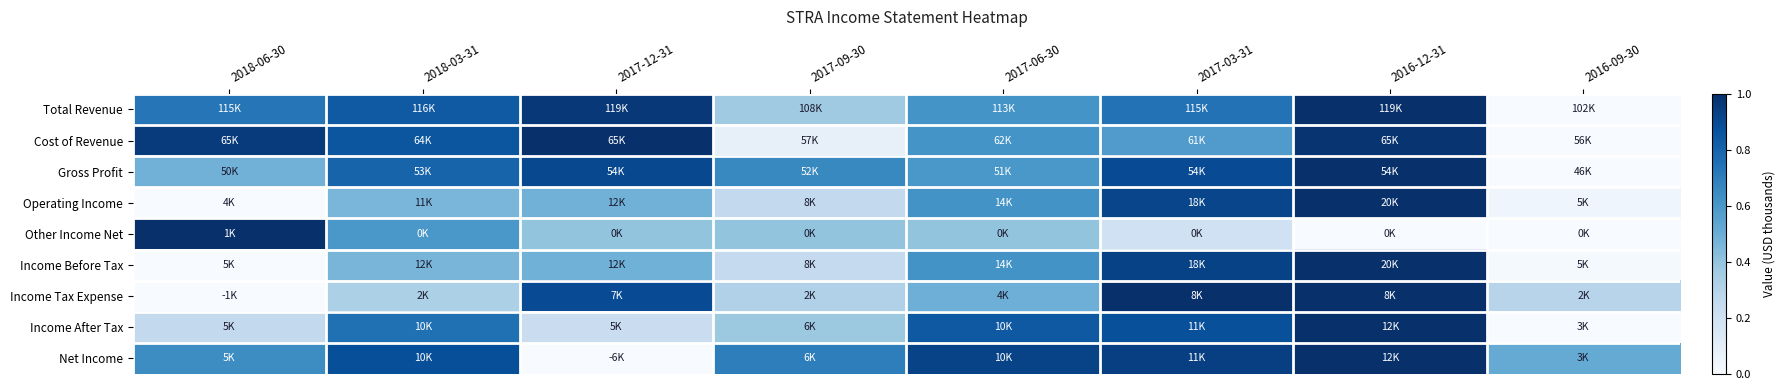

Which has a higher value, 2018-06-30 or 2017-12-31?

2017-12-31